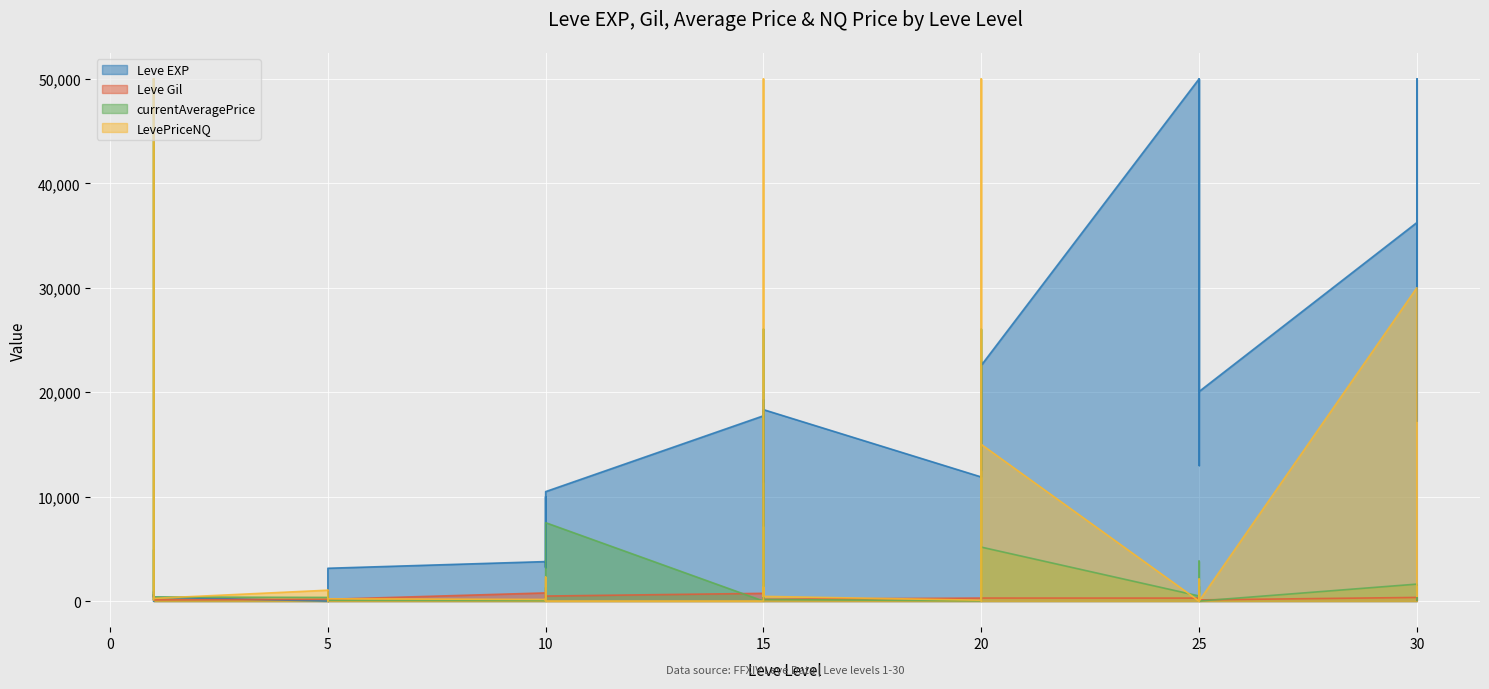

Which series ends up on top after the final intersection of Leve EXP and Leve Gil?

Leve EXP